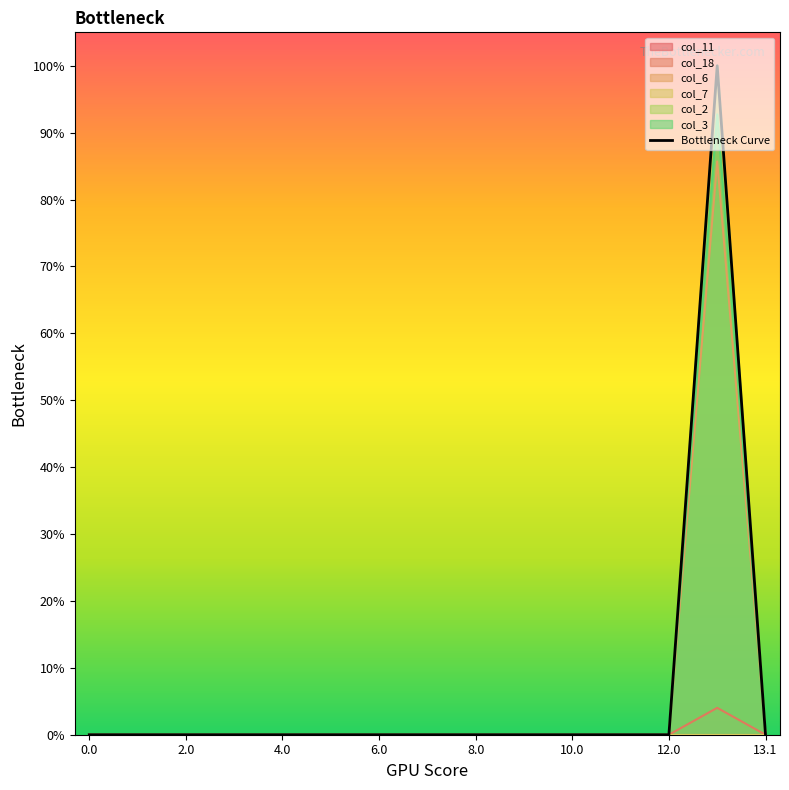

How many values are between 0 and 1?

15